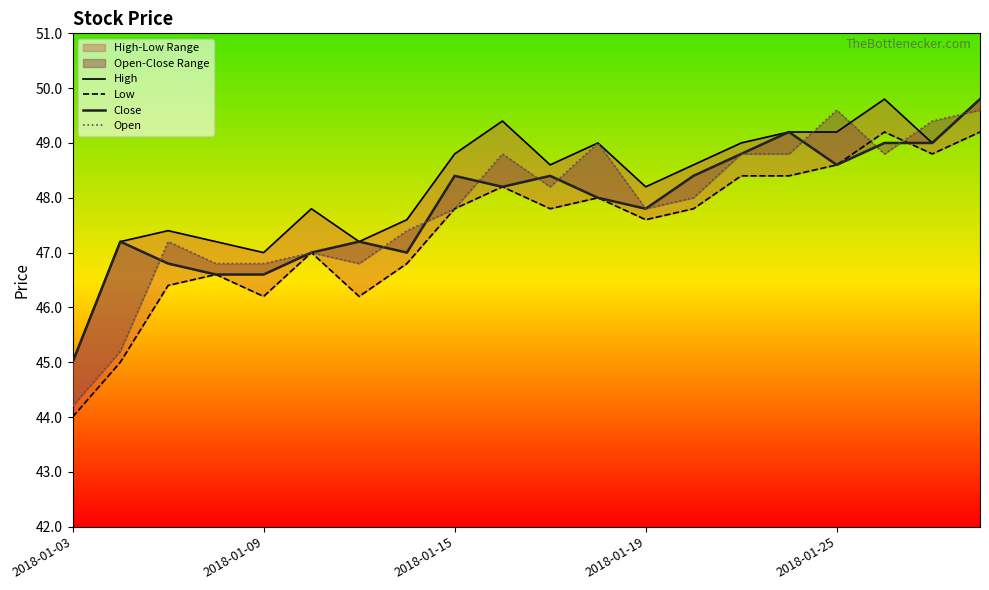

Reading right to left, extract all data points from this chart.

High: 49.8	49.0	49.8	49.2	49.2	49.0	48.6	48.2	49.0	48.6	49.4	48.8	47.6	47.2	47.8	47.0	47.2	47.4	47.2	45.0
Low: 49.2	48.8	49.2	48.6	48.4	48.4	47.8	47.6	48.0	47.8	48.2	47.8	46.8	46.2	47.0	46.2	46.6	46.4	45.0	44.0
Close: 49.8	49.0	49.0	48.6	49.2	48.8	48.4	47.8	48.0	48.4	48.2	48.4	47.0	47.2	47.0	46.6	46.6	46.8	47.2	45.0
Open: 49.6	49.4	48.8	49.6	48.8	48.8	48.0	47.8	49.0	48.2	48.8	47.8	47.4	46.8	47.0	46.8	46.8	47.2	45.2	44.2